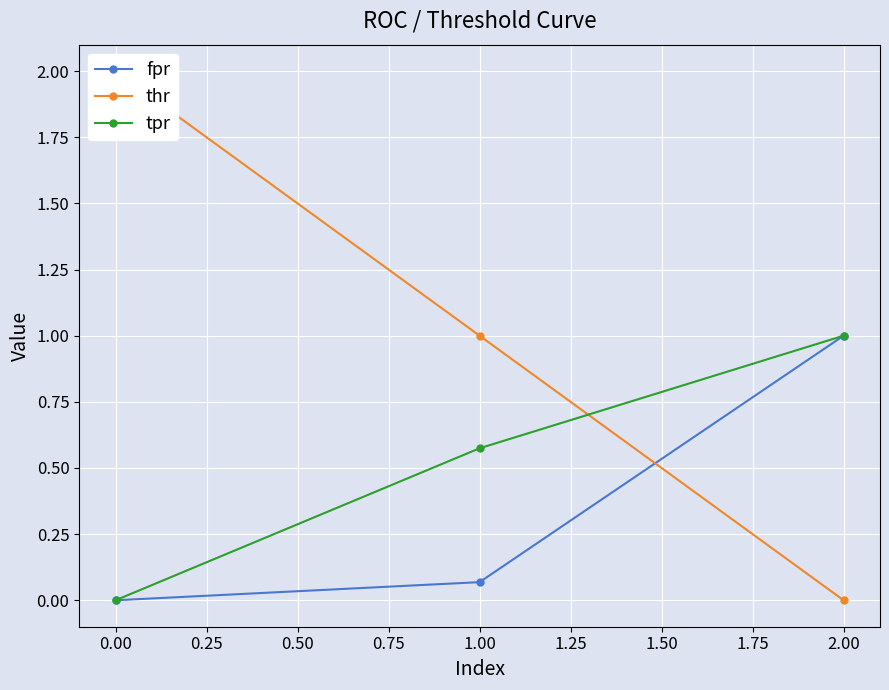

What is the value of the tpr point at the 3rd from the left?

1.0